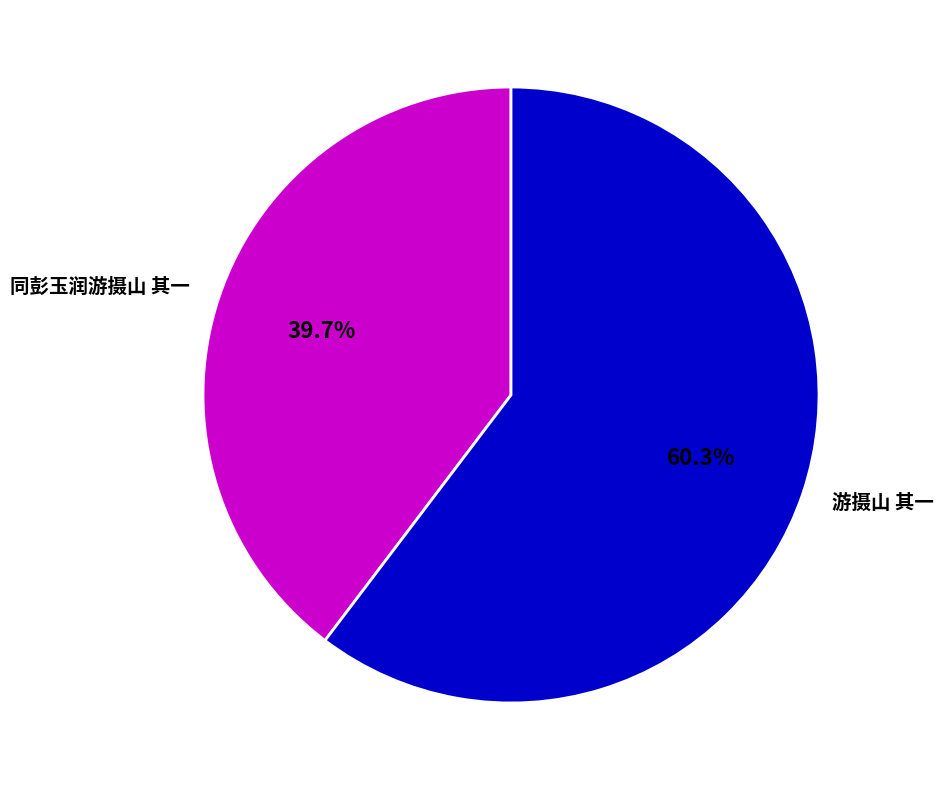

To the nearest percent, what is the combined percentage of 游摄山 其一 and 同彭玉润游摄山 其一?

100%